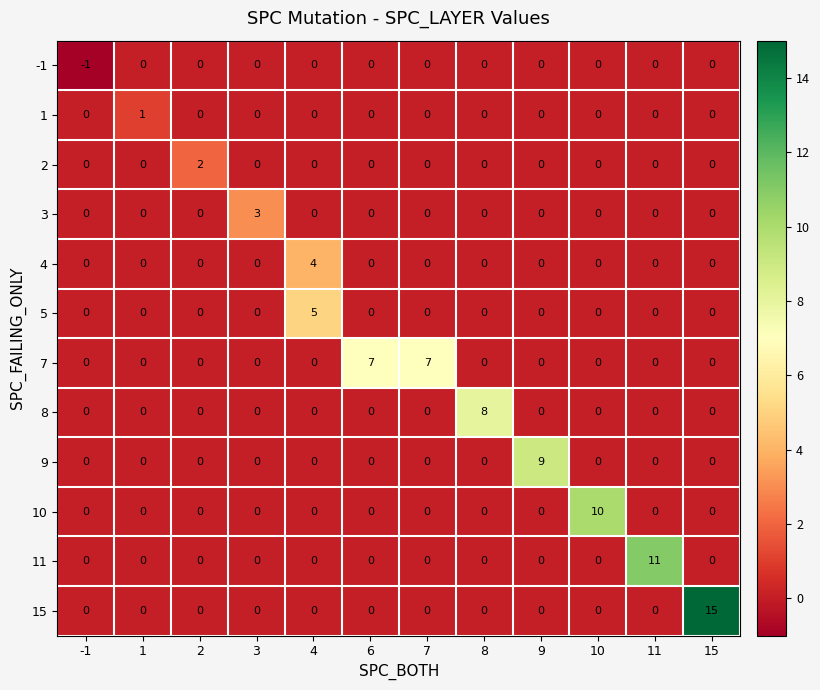

At which category is the sum across all series the highest?

15